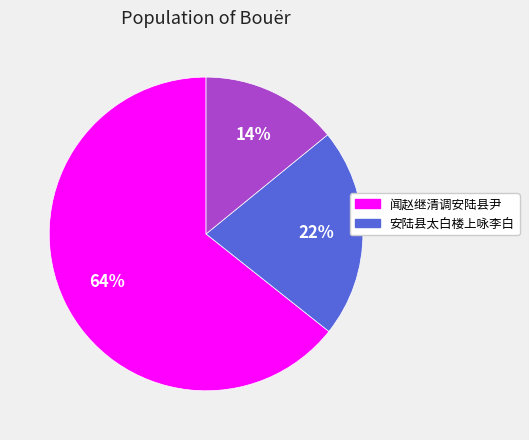

To the nearest percent, what is the average slice percentage?

33%